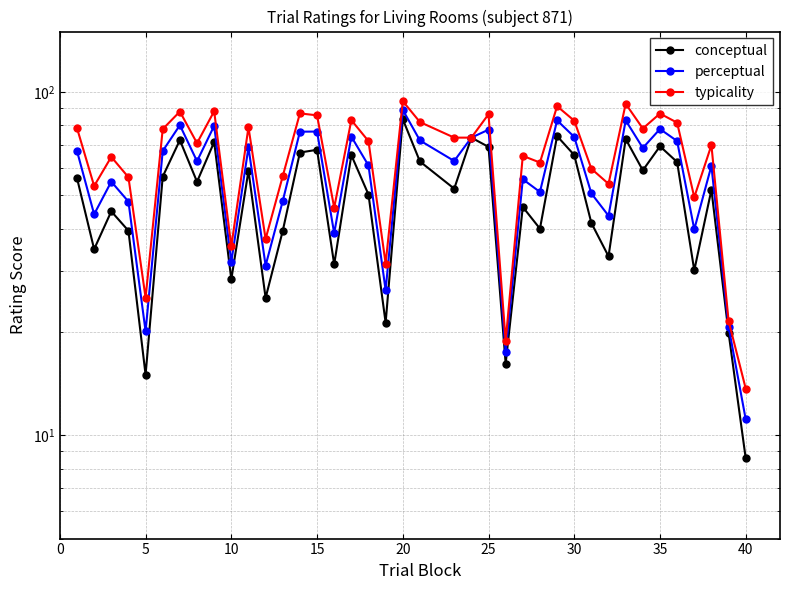

Rank the series by their average value, from lowest to highest.

conceptual, perceptual, typicality